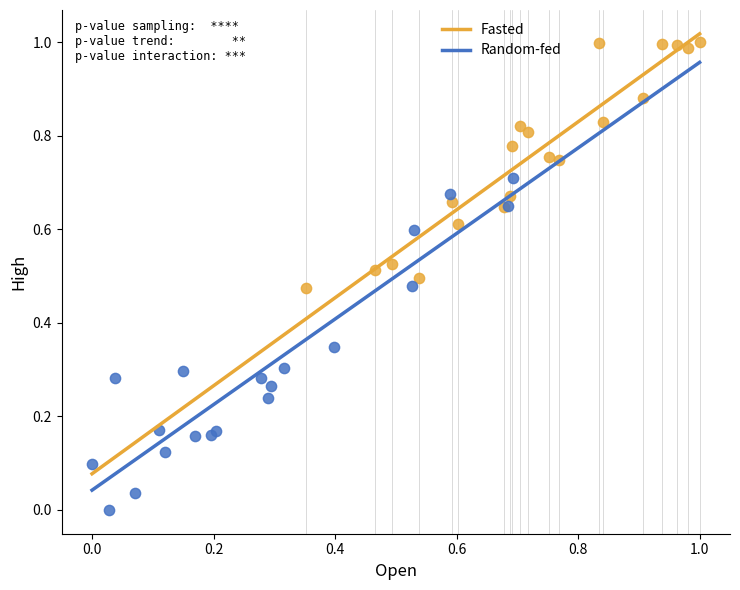

Which series has the widest spread of Y values?

Random-fed